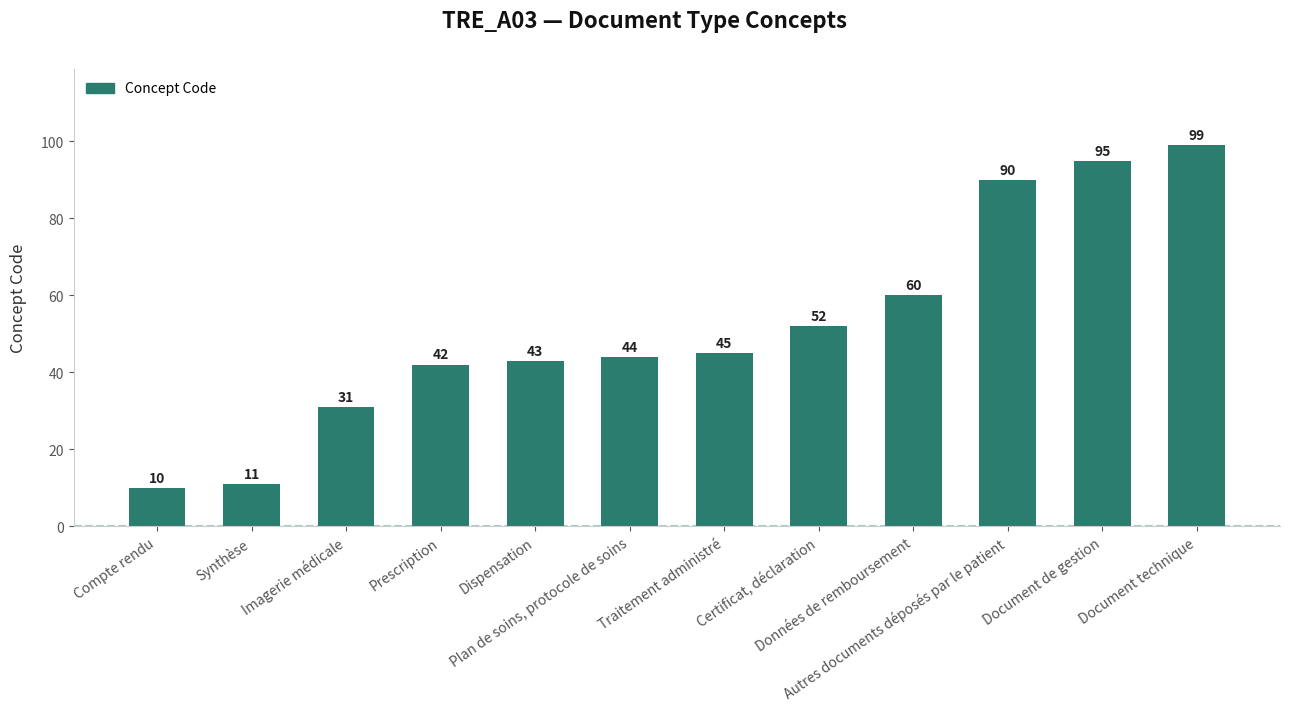

What is the change in value from Synthèse to Données de remboursement?

+49